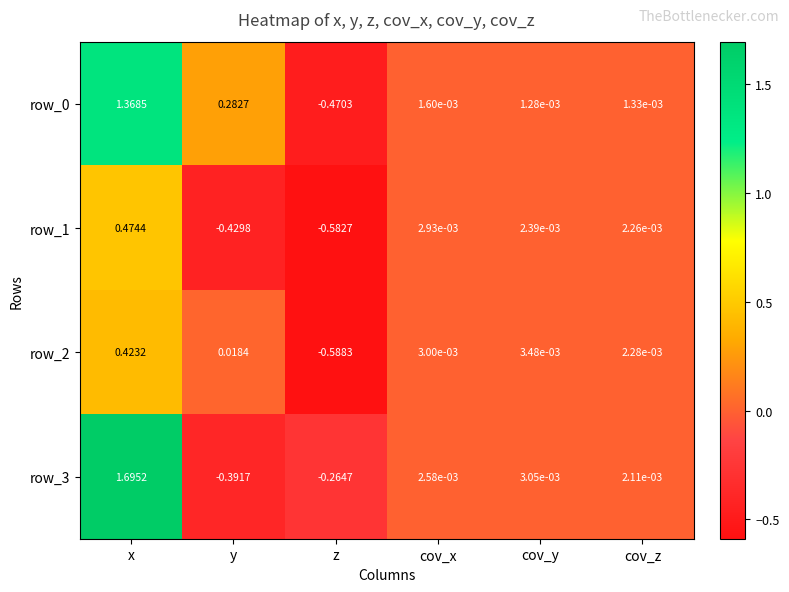

How many distinct data groups are displayed?

4